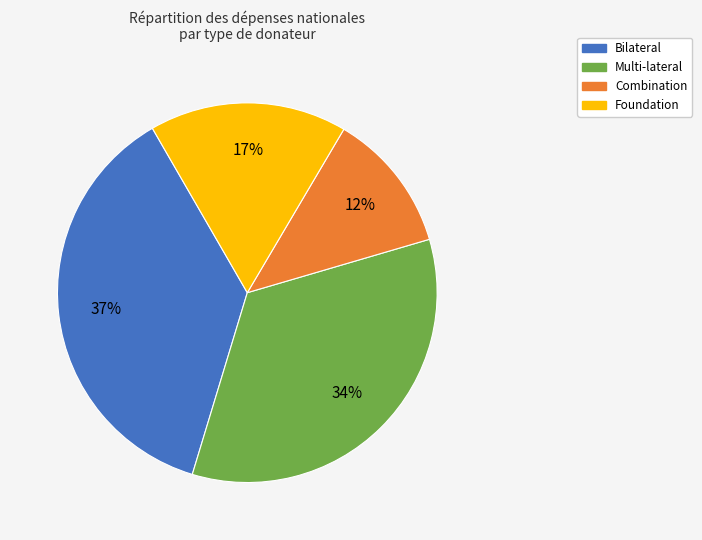

What is the largest slice in the pie chart?

Bilateral